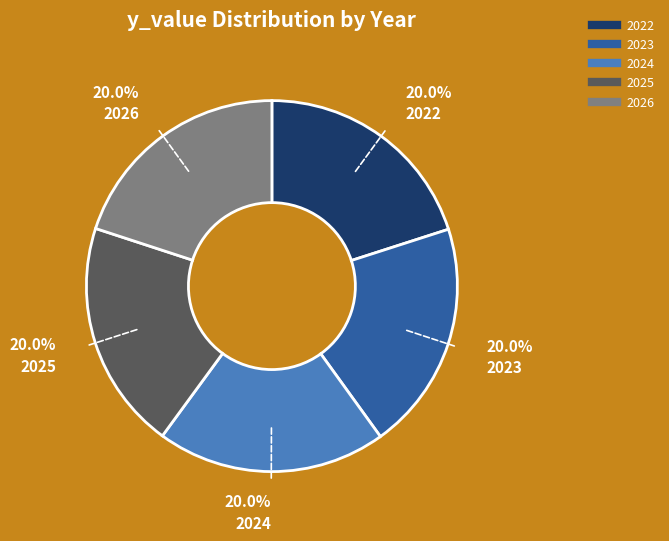

Is it true that 2023 is 20% of the pie?

True